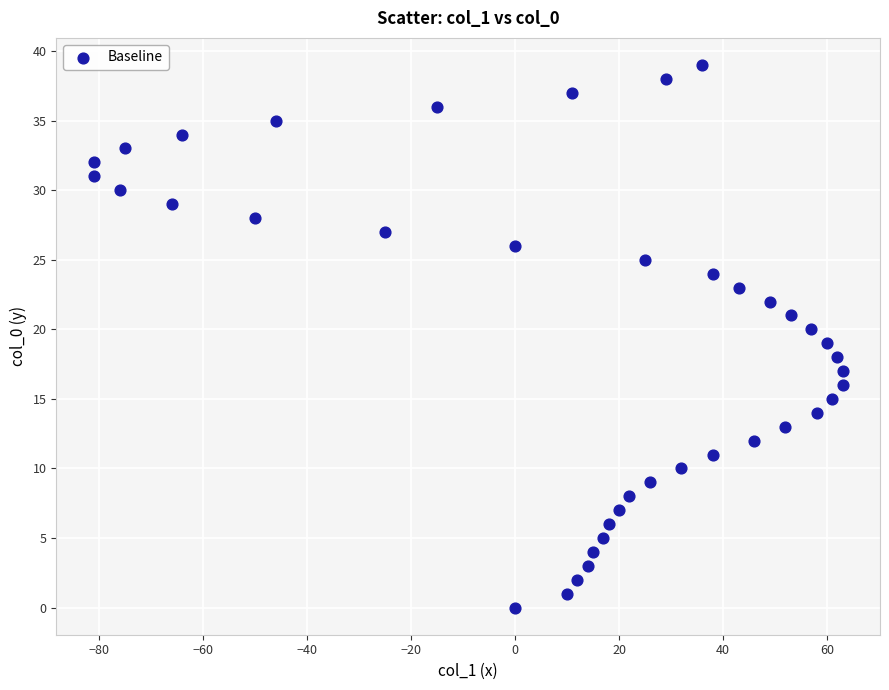

What is the range of X values (max minus min)?

144